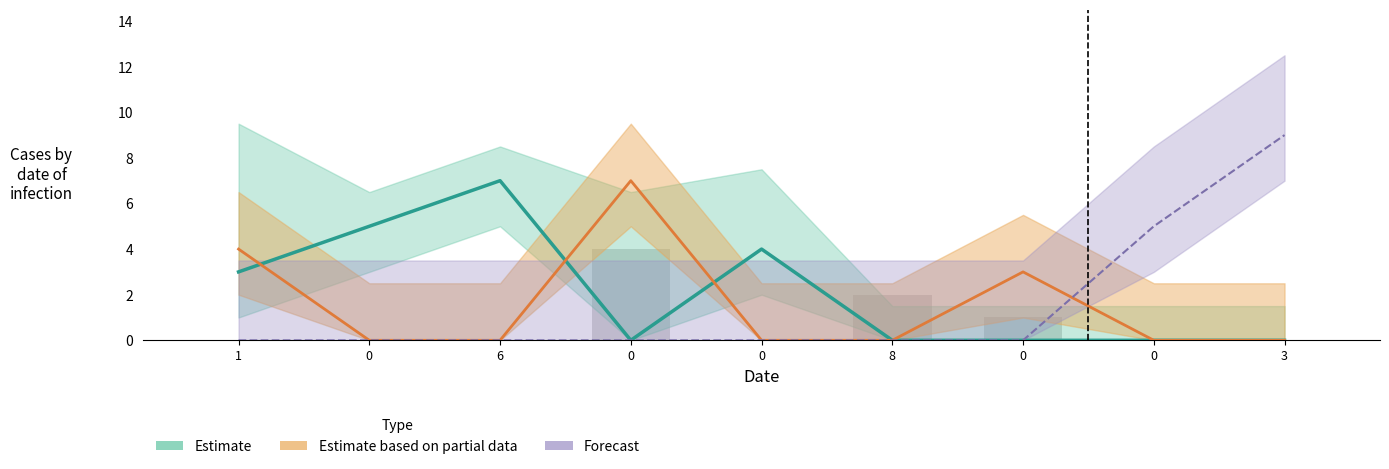

List the series in order of their peak value, lowest first.

Estimate, Estimate based on partial data, Forecast